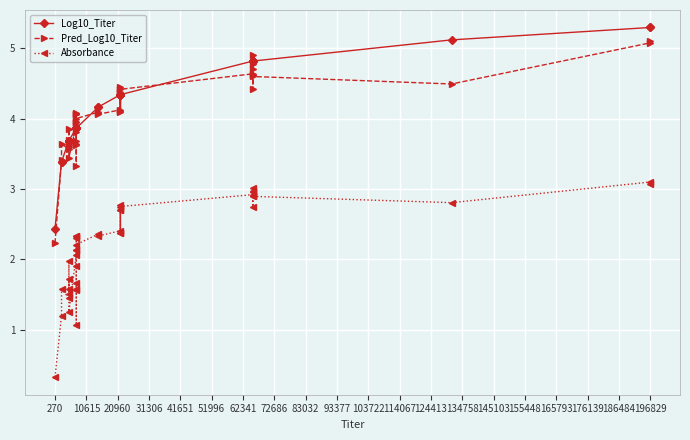

Reading left to right, extract all data points from this chart.

Log10_Titer: 2.4	3.4	3.4	3.7	3.7	3.7	3.7	3.7	3.7	3.9	3.9	3.9	3.9	3.9	3.9	3.9	3.9	3.9	3.9	3.9	3.9	4.2	4.2	4.3	4.3	4.3	4.3	4.3	4.3	4.3	4.8	4.8	4.8	4.8	4.8	4.8	4.8	5.1	5.3	5.3
Pred_Log10_Titer: 2.2	3.4	3.6	3.6	3.6	3.7	3.6	3.9	3.4	3.9	4.0	4.0	4.1	4.1	4.1	3.8	3.7	3.3	3.6	3.6	4.0	4.1	4.1	4.1	4.4	4.1	4.4	4.4	4.1	4.4	4.6	4.8	4.7	4.9	4.4	4.6	4.6	4.5	5.1	5.1
Absorbance: 0.3	1.2	1.6	1.4	1.5	1.7	1.6	2.0	1.3	2.1	2.1	2.1	2.3	2.3	2.3	1.9	1.7	1.1	1.6	1.6	2.2	2.4	2.3	2.4	2.7	2.4	2.8	2.7	2.4	2.8	2.9	3.0	3.0	3.0	2.7	2.9	2.9	2.8	3.1	3.1